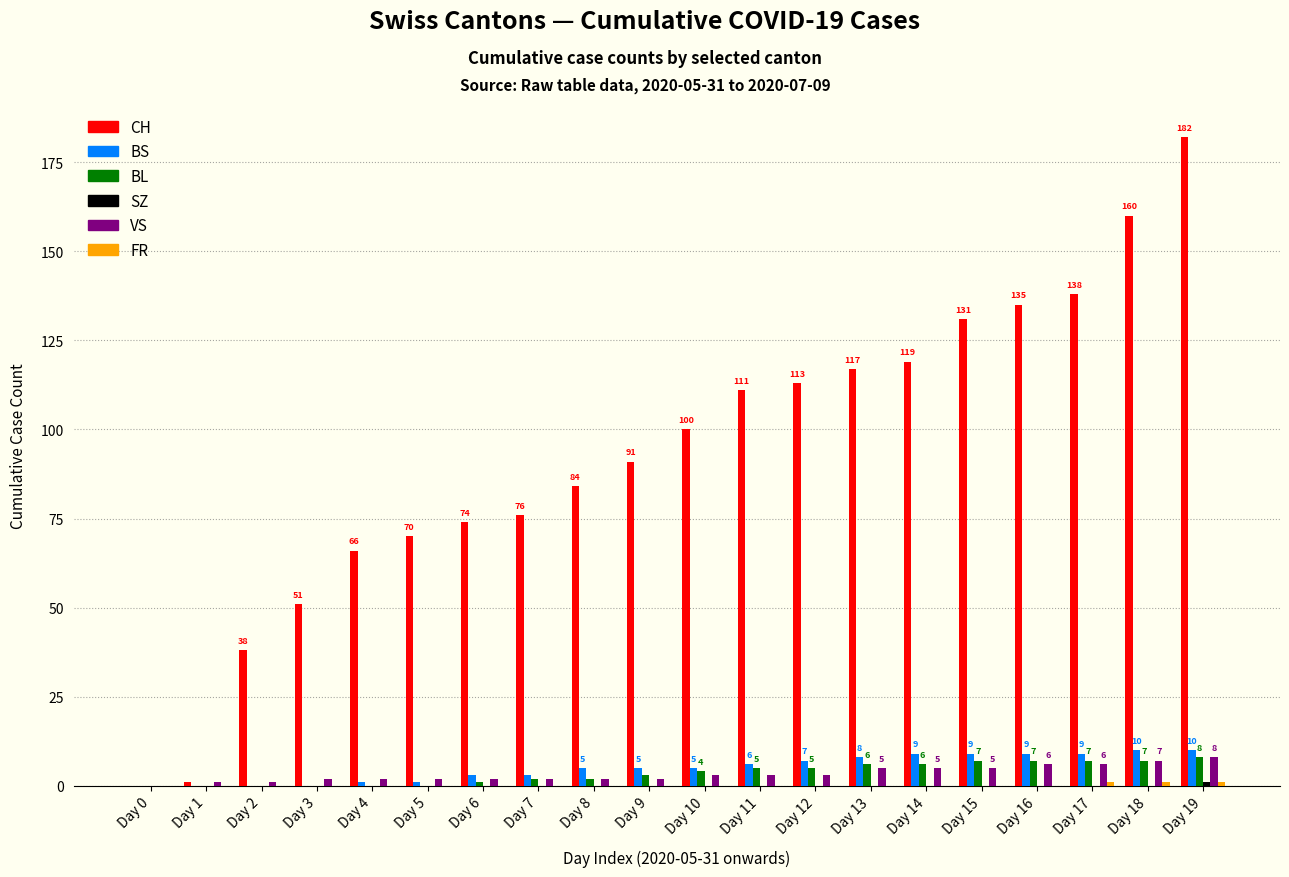

How many values in VS are above zero?

19